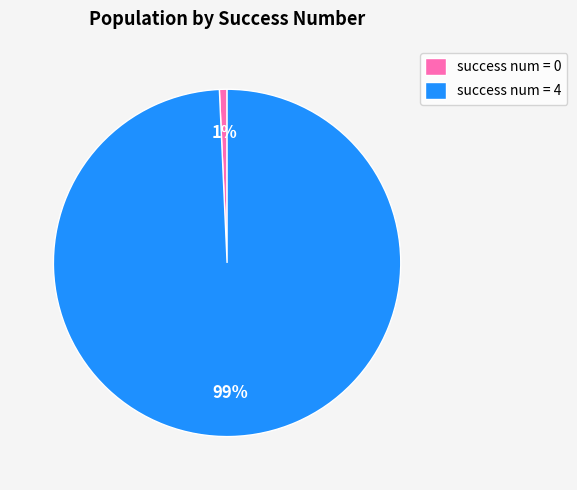

Which has a higher value, success num = 4 or success num = 0?

success num = 4